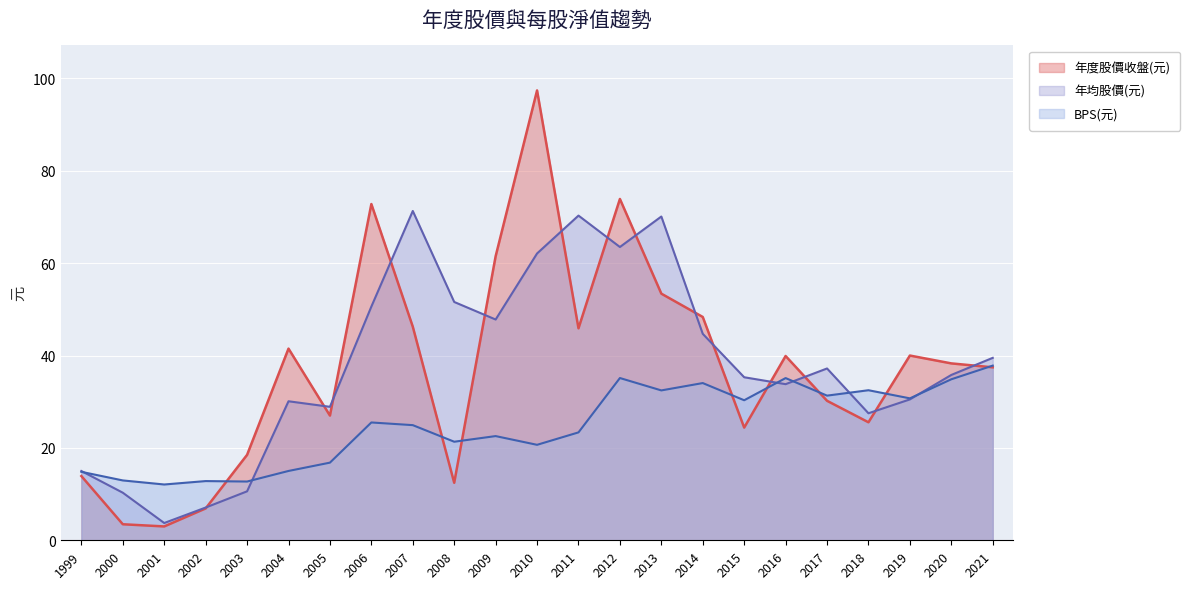

How many interior local peaks does the BPS(元) series have?

7